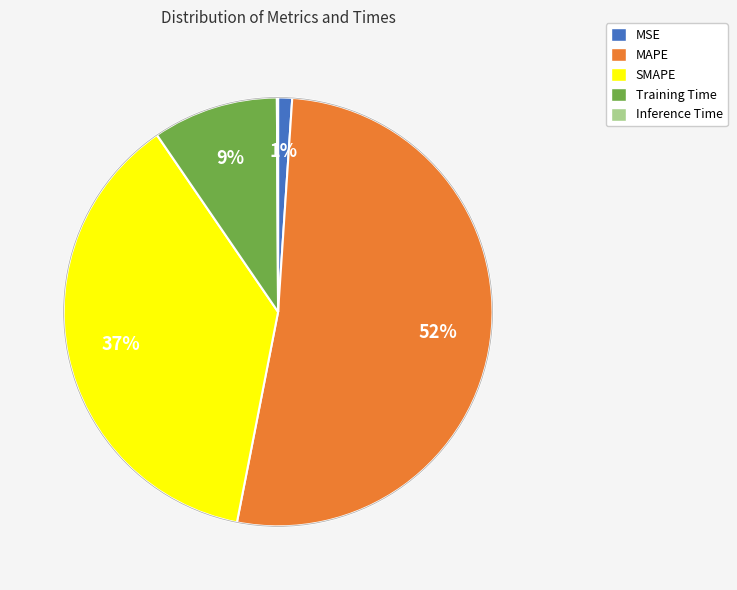

What is the largest slice in the pie chart?

MAPE